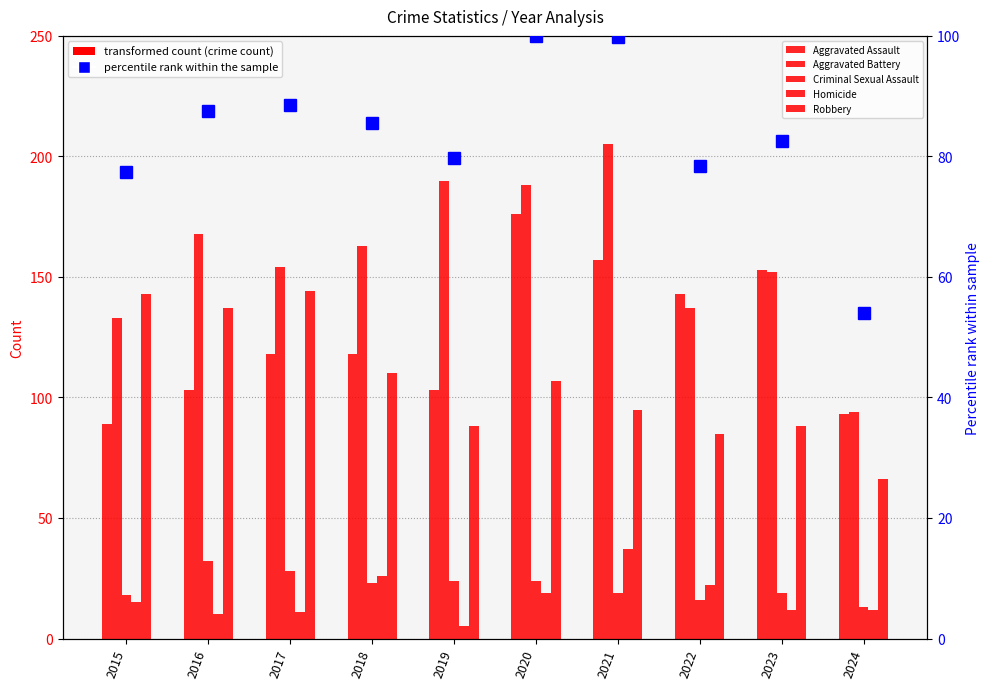

Where is Criminal Sexual Assault nearest to the value 22?

2018